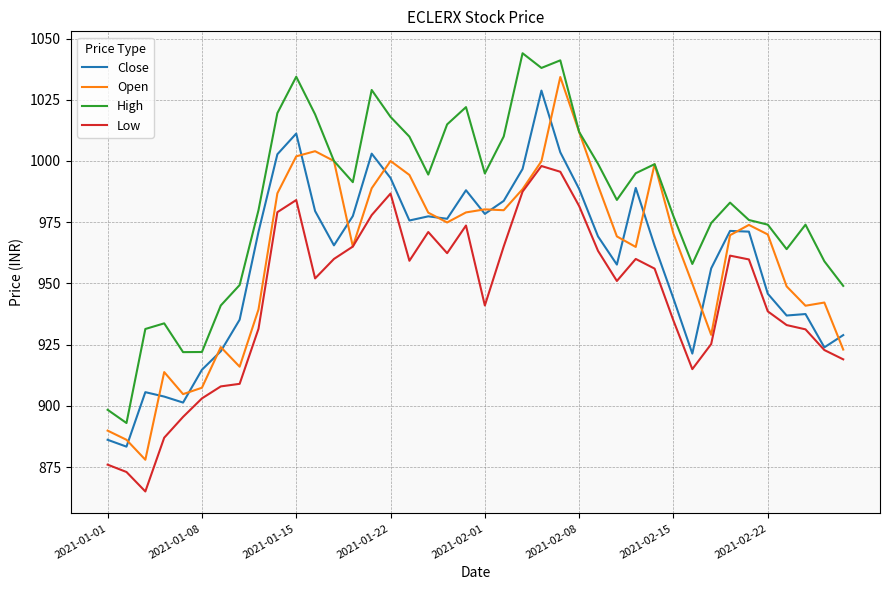

Rank the series by their maximum value, from highest to lowest.

High, Open, Close, Low